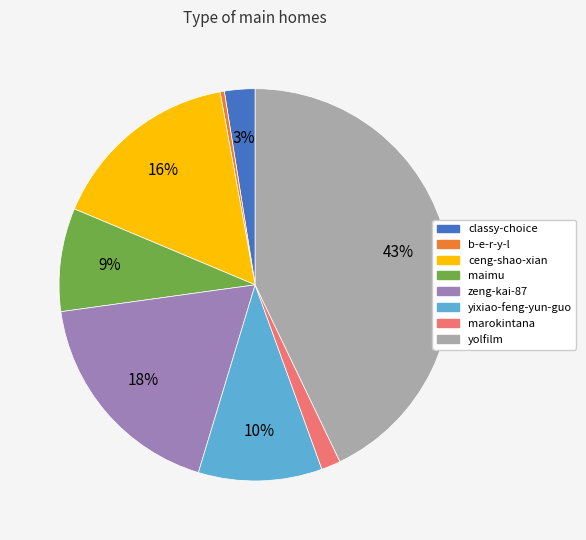

To the nearest percent, what is the average slice percentage?

12%